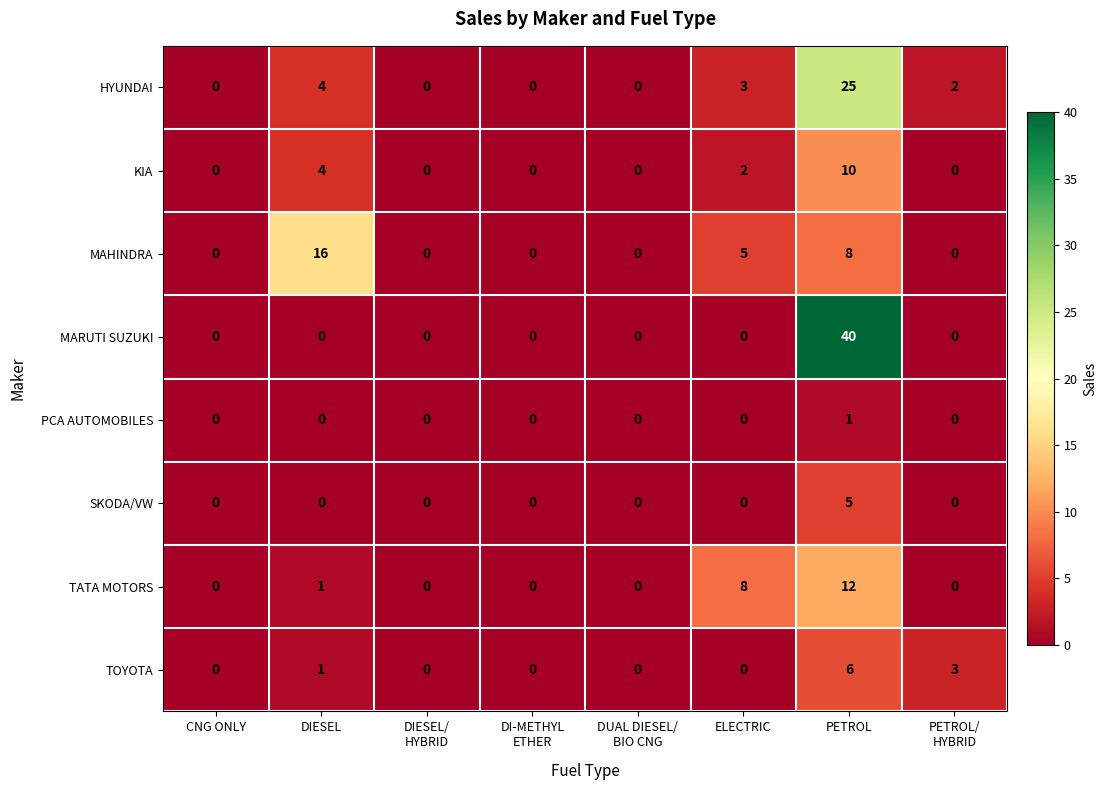

At which category does the chart reach its peak across all series?

PETROL